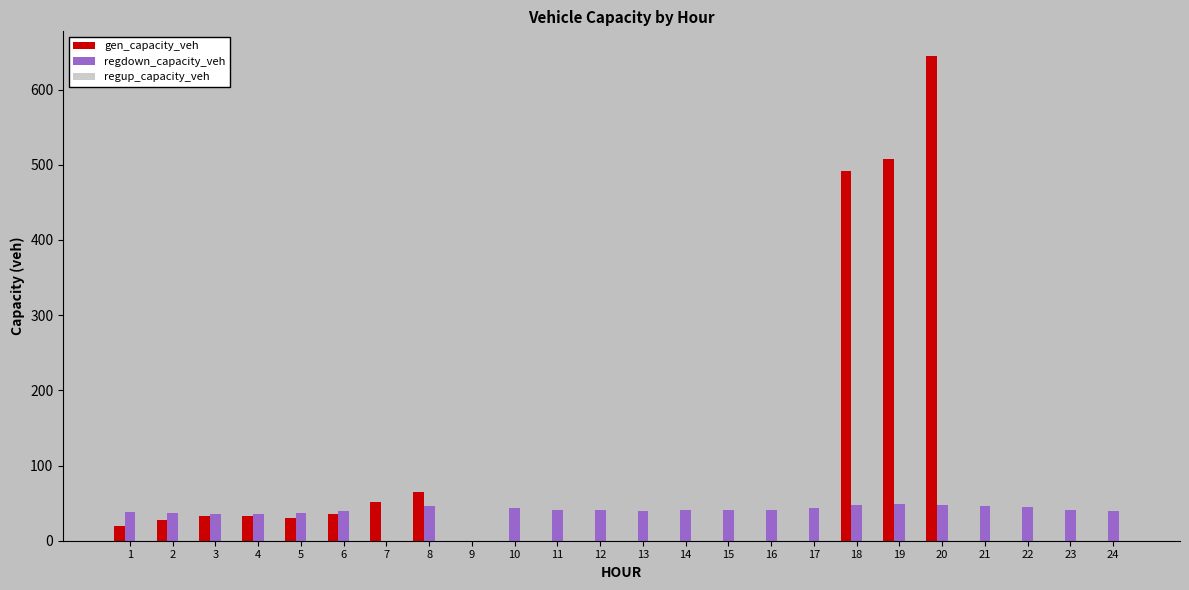

At which label is gen_capacity_veh closest to 322?

18